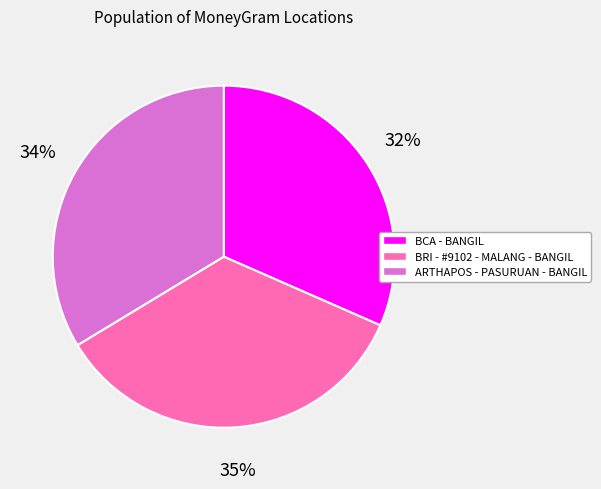

To the nearest percent, what portion does BRI - #9102 - MALANG - BANGIL represent?

35%